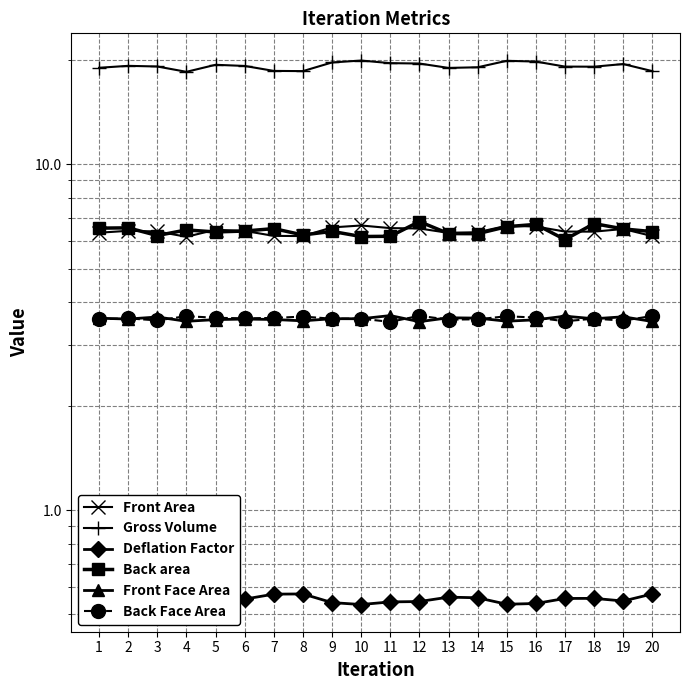

What is the minimum value for Deflation Factor?

0.5